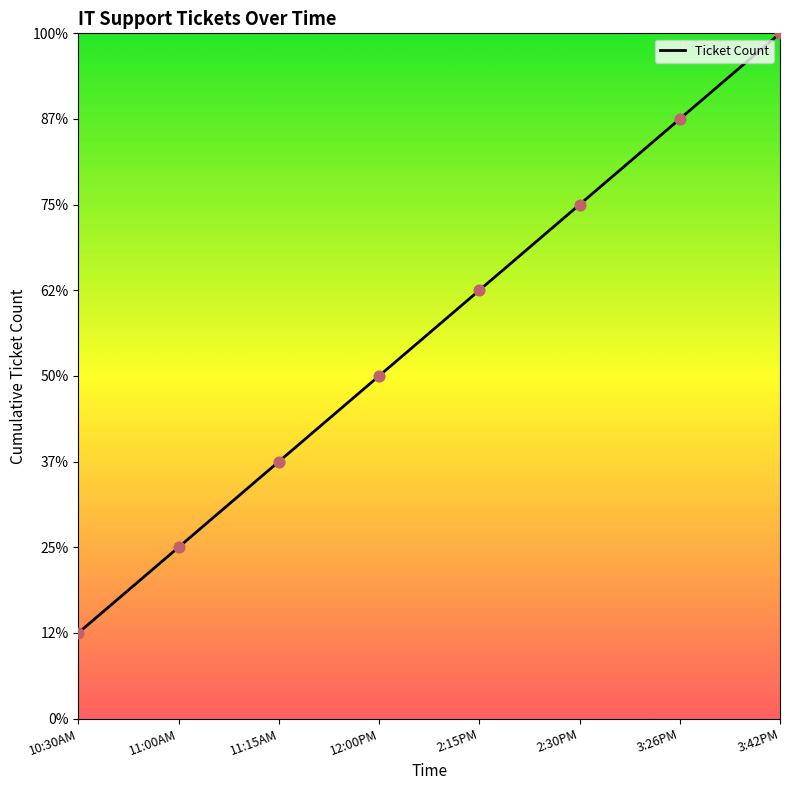

What is the change in value from 11:00AM to 2:15PM?

+3